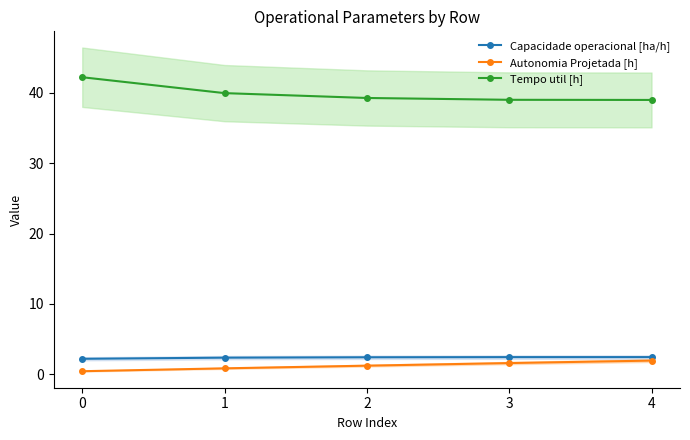

True or false: Tempo util [h] has more than 2 points higher than both neighbors.

False